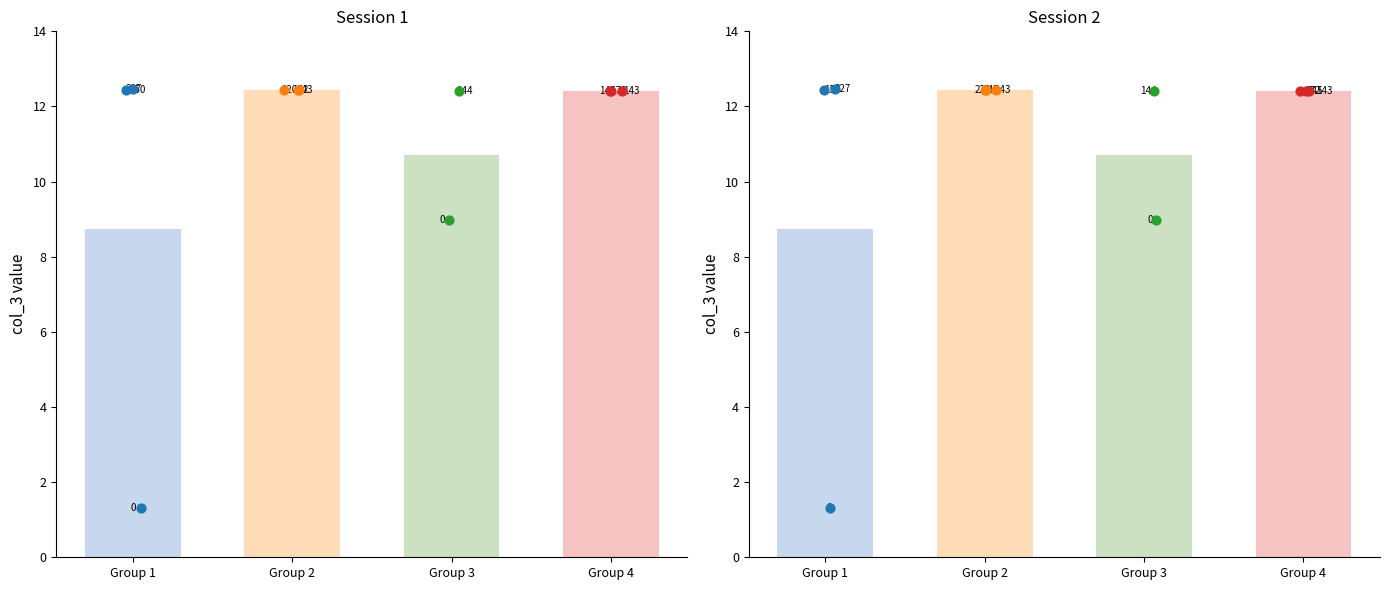

Approximately how many times larger is the value at 143 compared to 327?

1.0